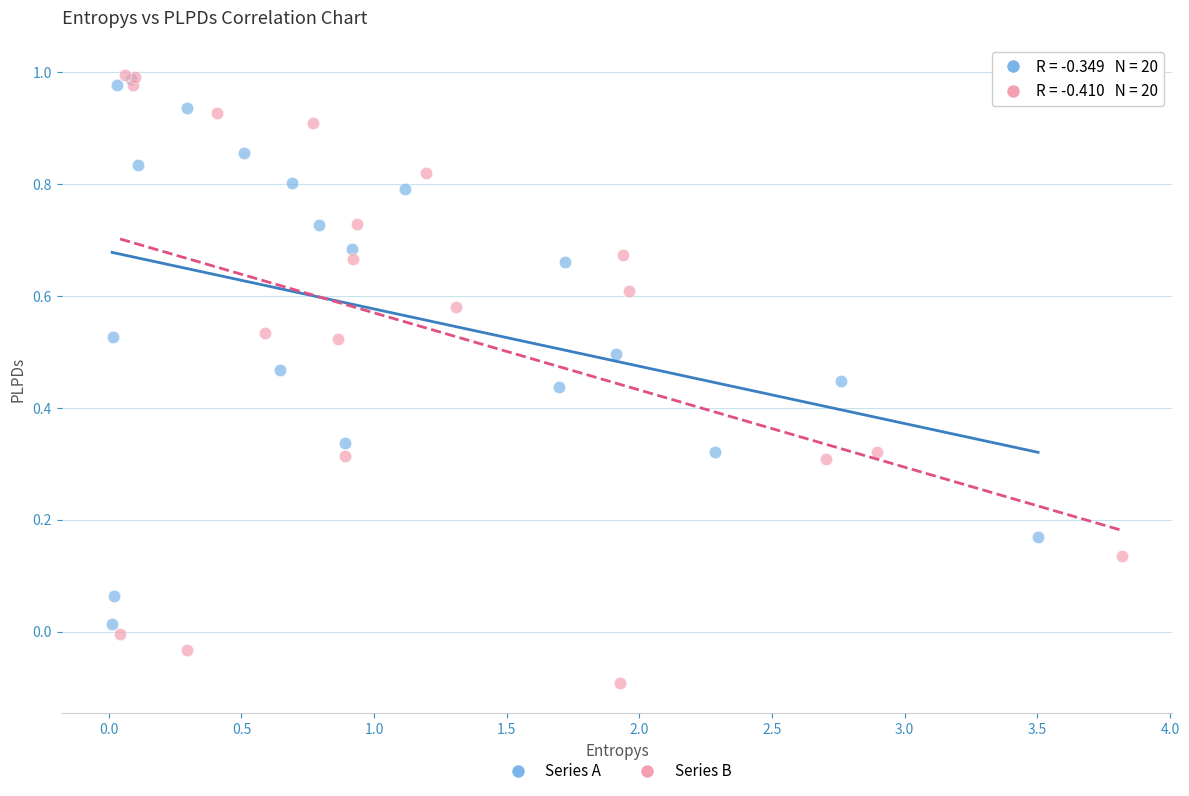

Which series has the widest spread of Y values?

Series B